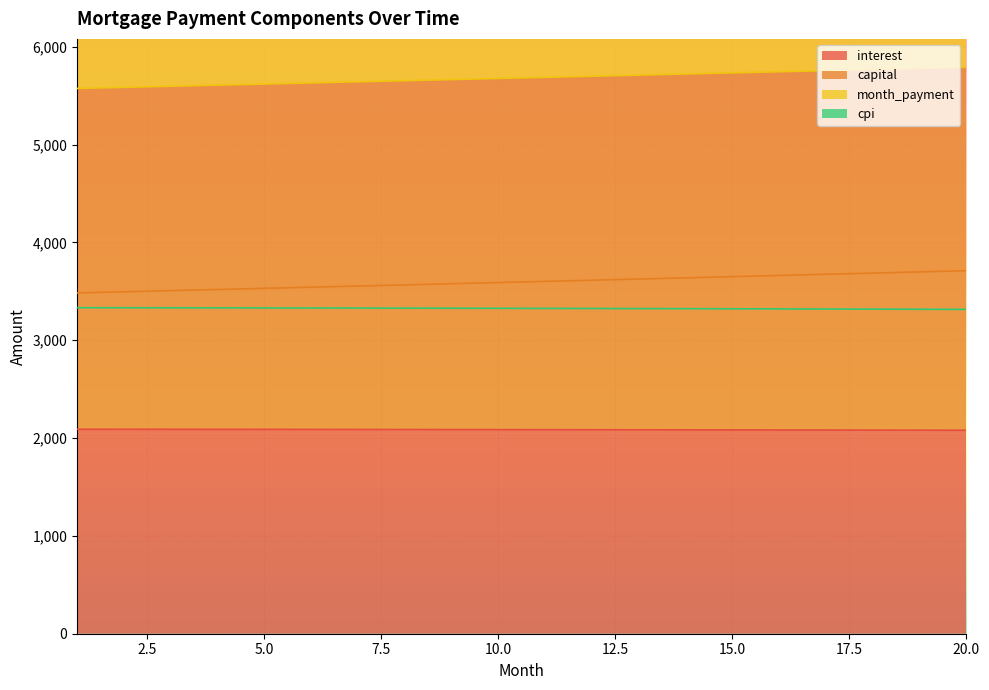

What are all the series names shown in the legend?

interest, capital, month_payment, cpi